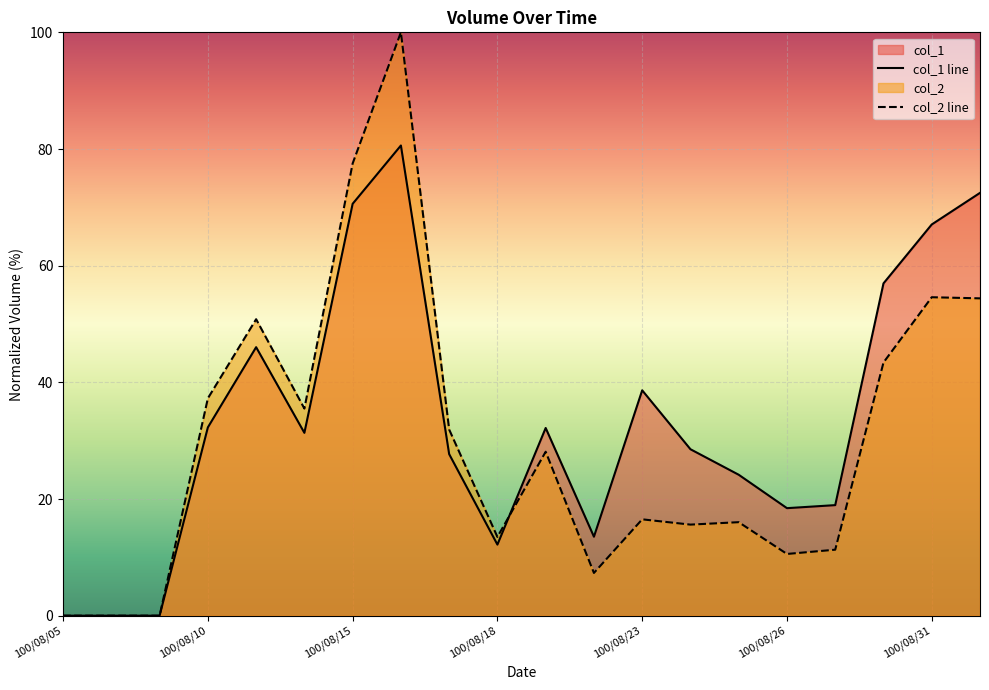

Rank the series by their maximum value, from lowest to highest.

col_1 line, col_2 line